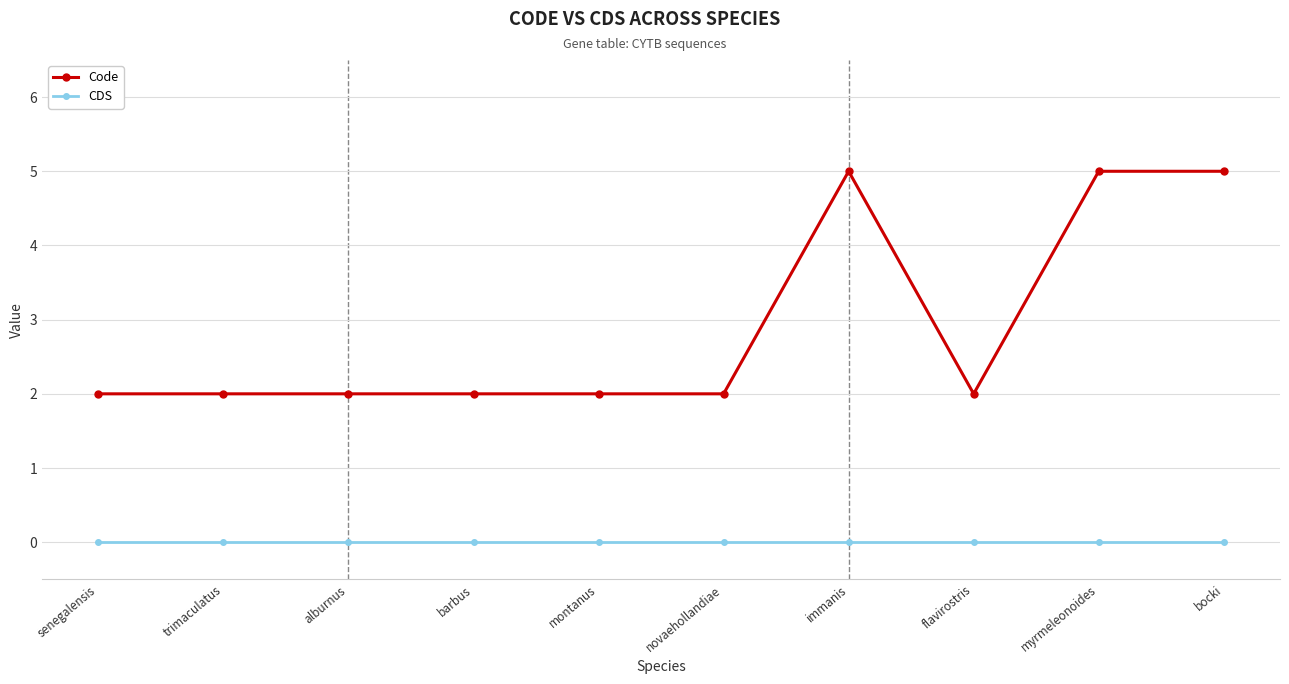

At how many categories does at least one series exceed 3?

3